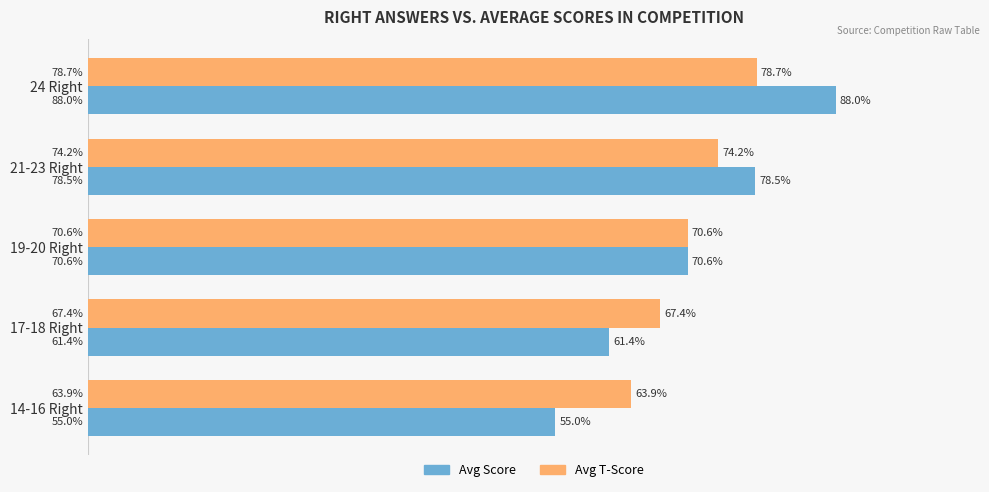

What are all the series names shown in the legend?

Avg Score, Avg T-Score